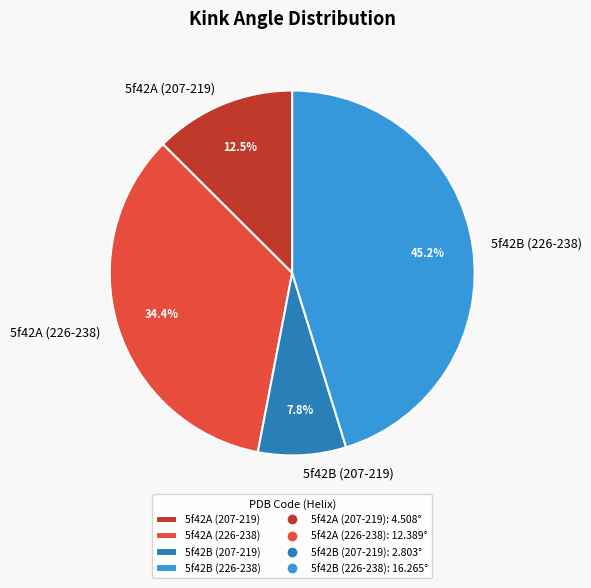

The 5f42A (226-238) slice represents 34% of the pie. True or false?

True